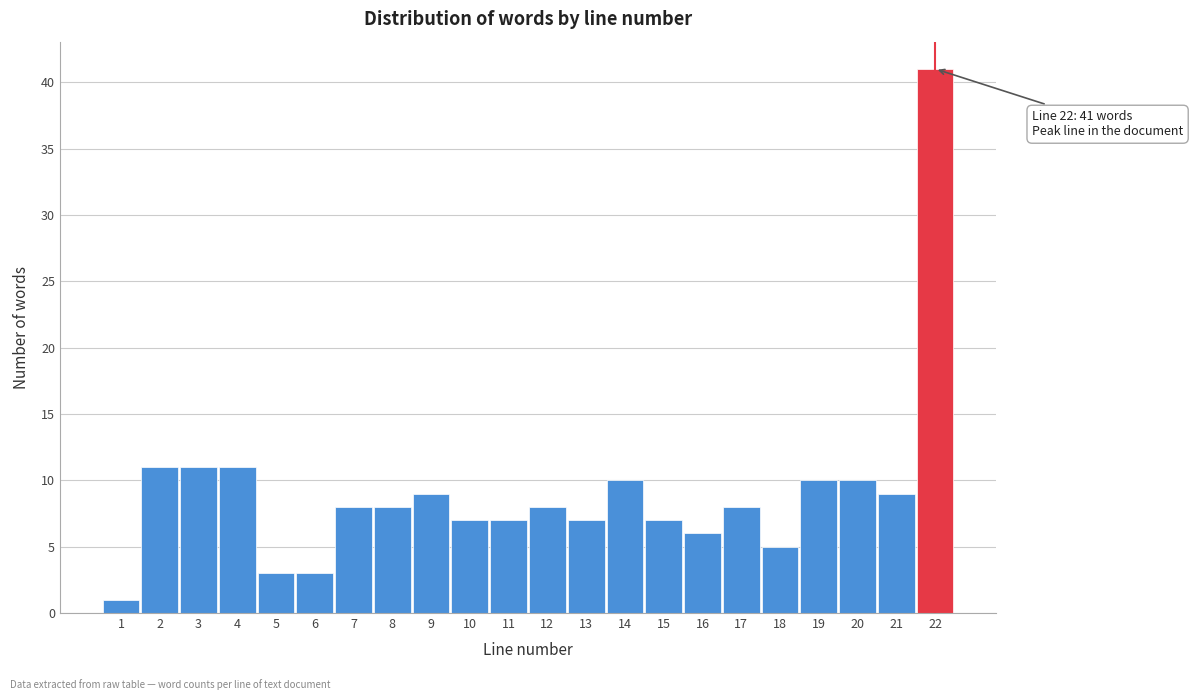

Reading right to left, what are all the values shown in this chart?

41	9	10	10	5	8	6	7	10	7	8	7	7	9	8	8	3	3	11	11	11	1